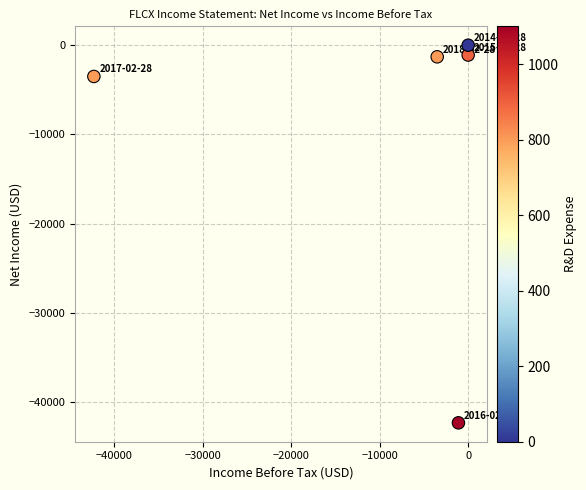

What Y value in the scatter plot is closest to -21150?

-3500